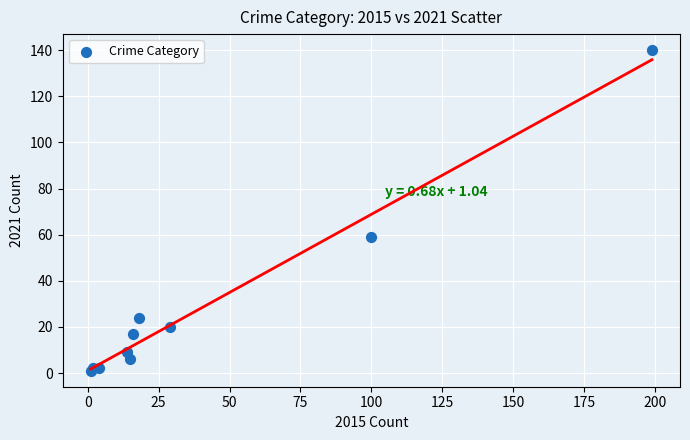

What Y value in the scatter plot is closest to 70?

59